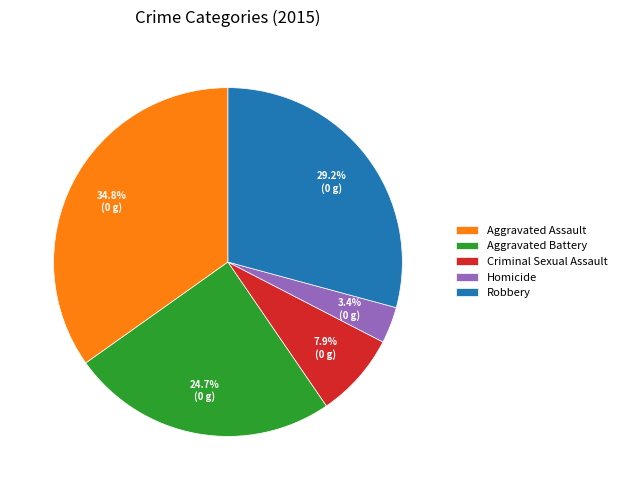

Which category has the smallest portion of the pie?

Homicide